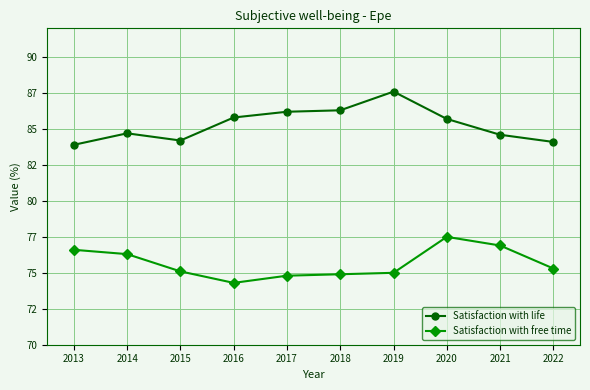

What are all the series names shown in the legend?

Satisfaction with life, Satisfaction with free time